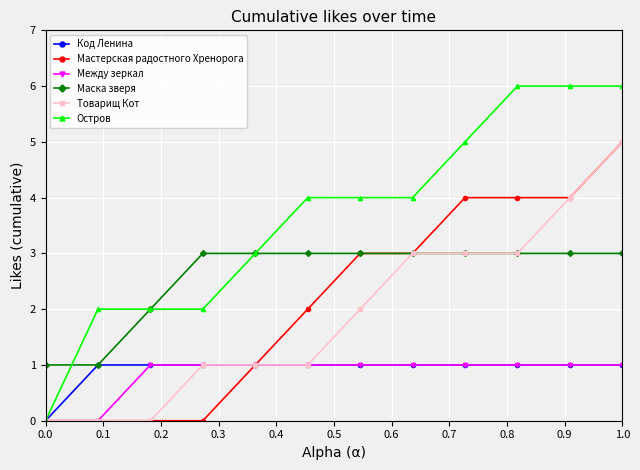

What is the maximum value shown in the chart?

6